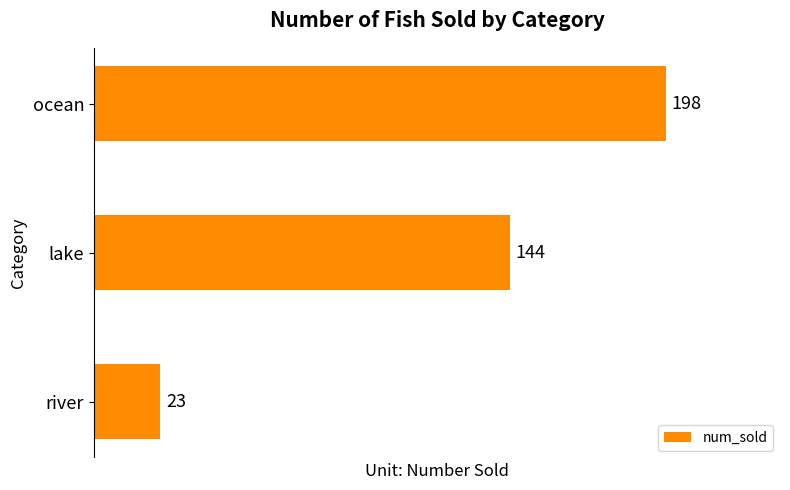

Reading bottom to top, list all the values displayed in this chart.

river=23	lake=144	ocean=198